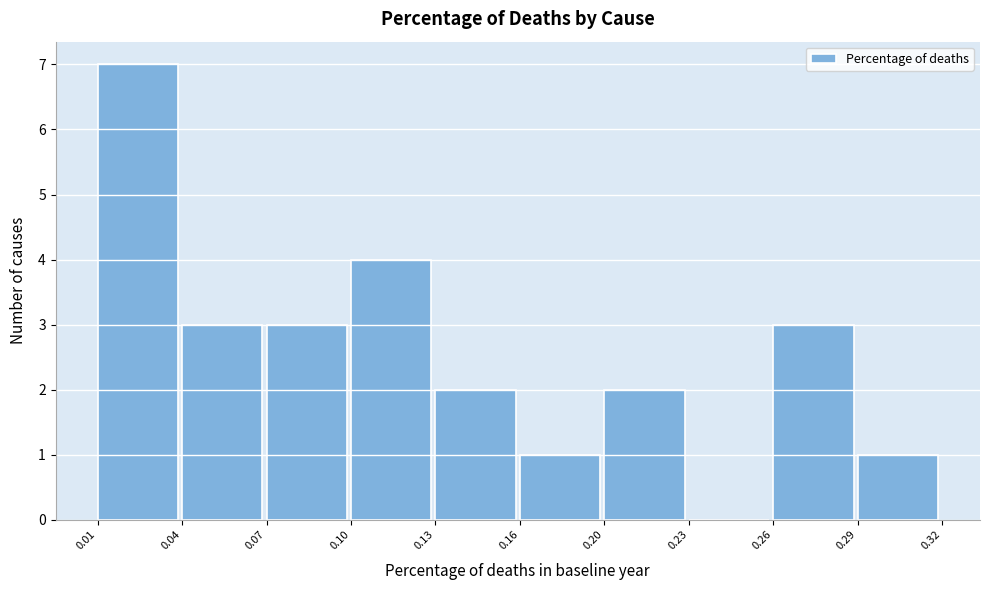

Reading left to right, list all the values displayed in this chart.

0.01=7	0.04=3	0.07=3	0.10=4	0.13=2	0.16=1	0.20=2	0.23=0	0.26=3	0.29=1